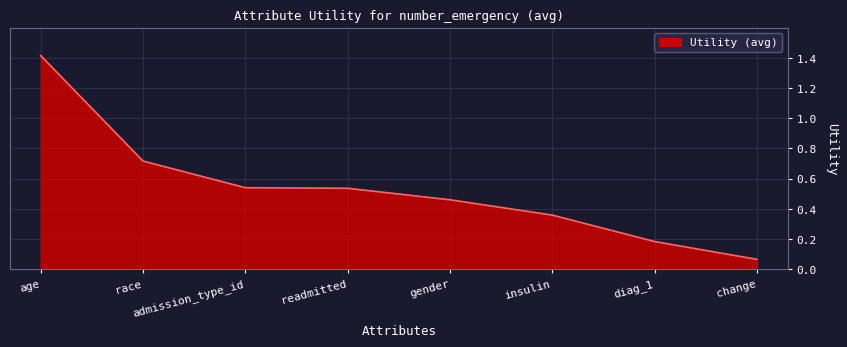

What is the sum of the values at insulin and age?

1.8